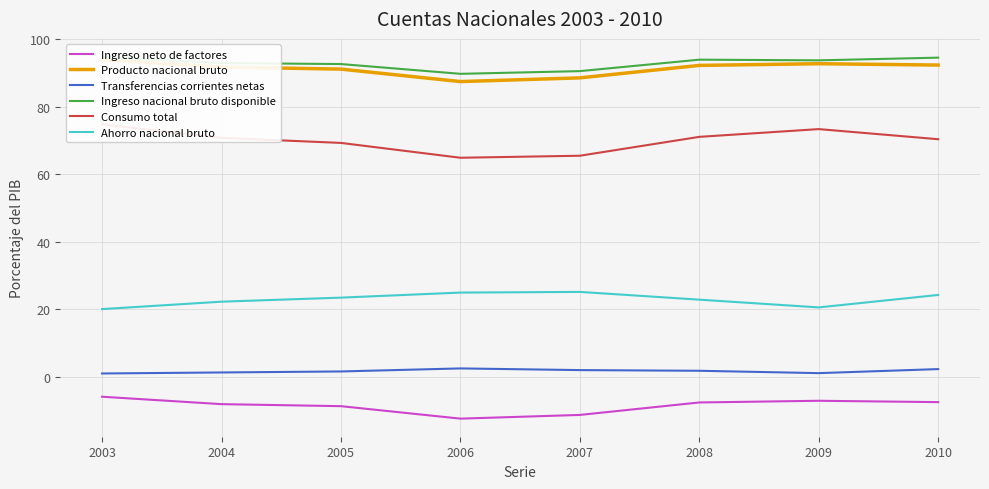

List the labels in order of Producto nacional bruto value, smallest first.

2006, 2007, 2005, 2004, 2008, 2010, 2009, 2003